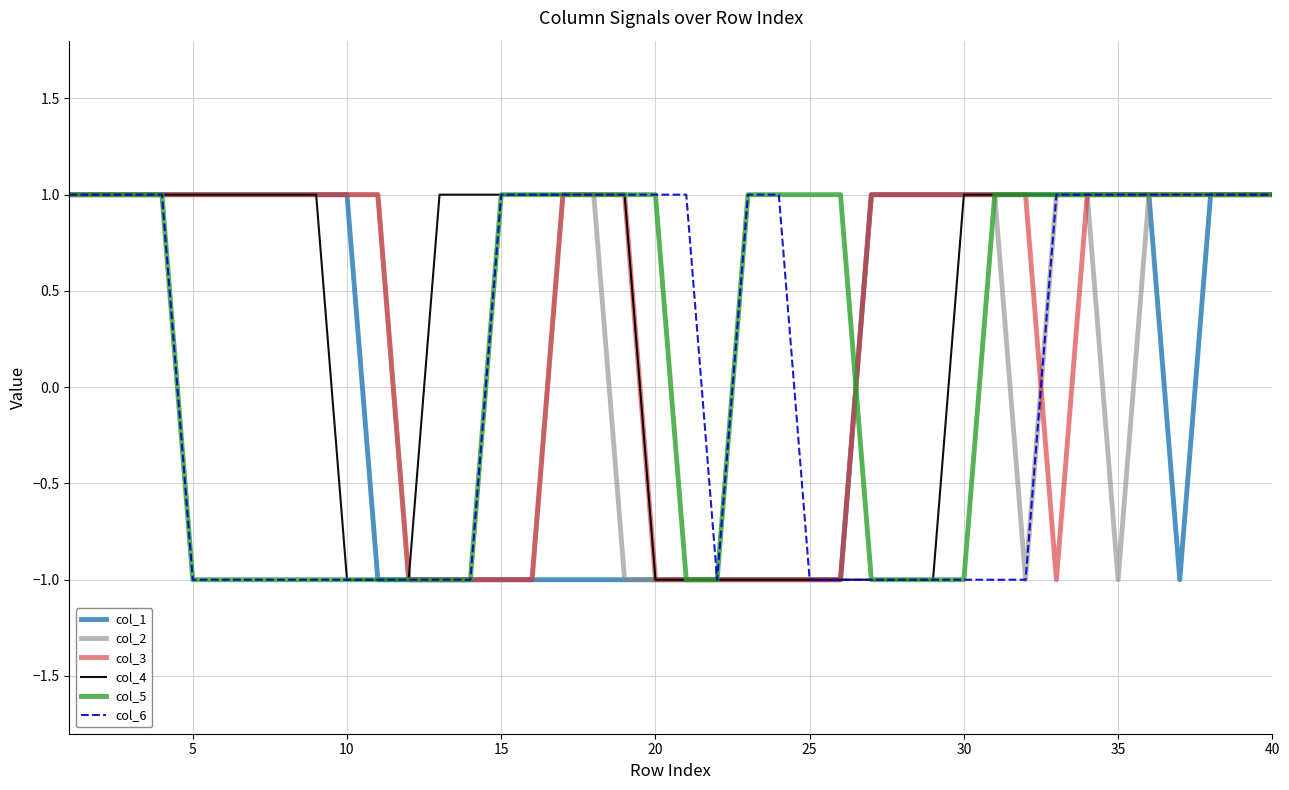

What is the minimum value shown in the chart?

-1